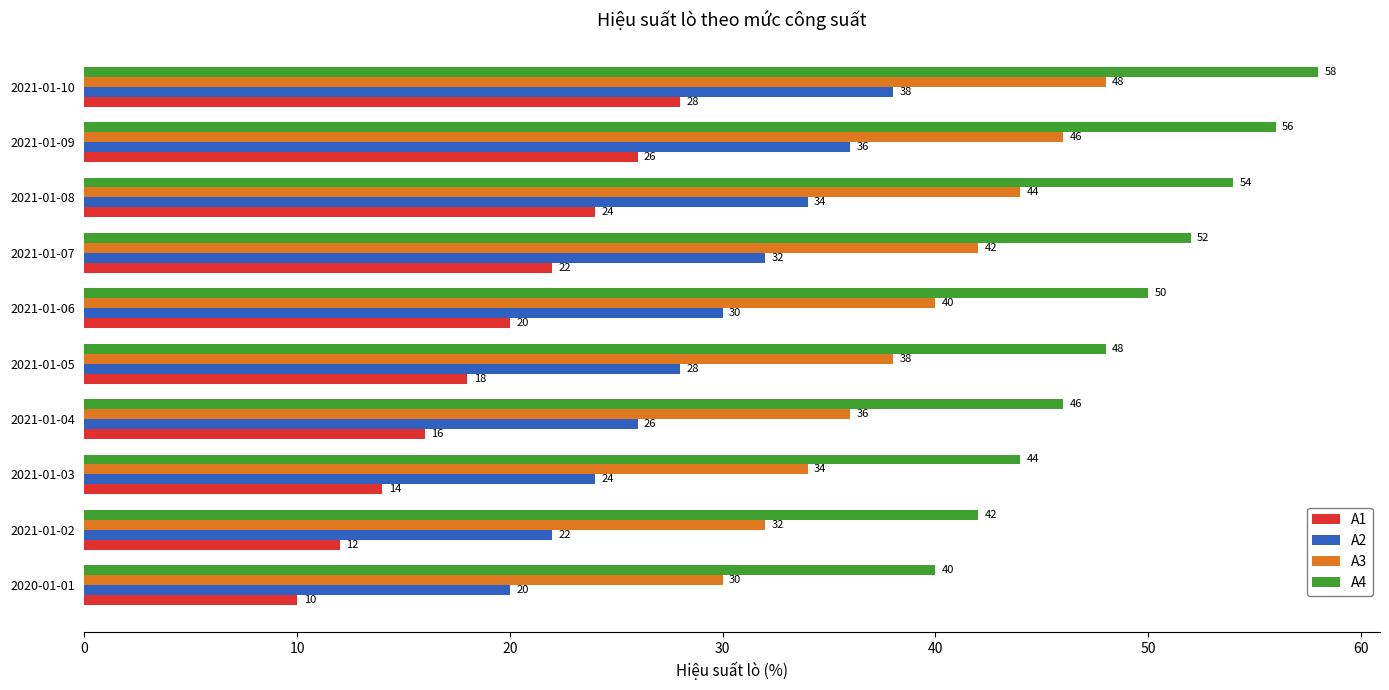

What is the difference between the highest and lowest values at 2020-01-01?

30